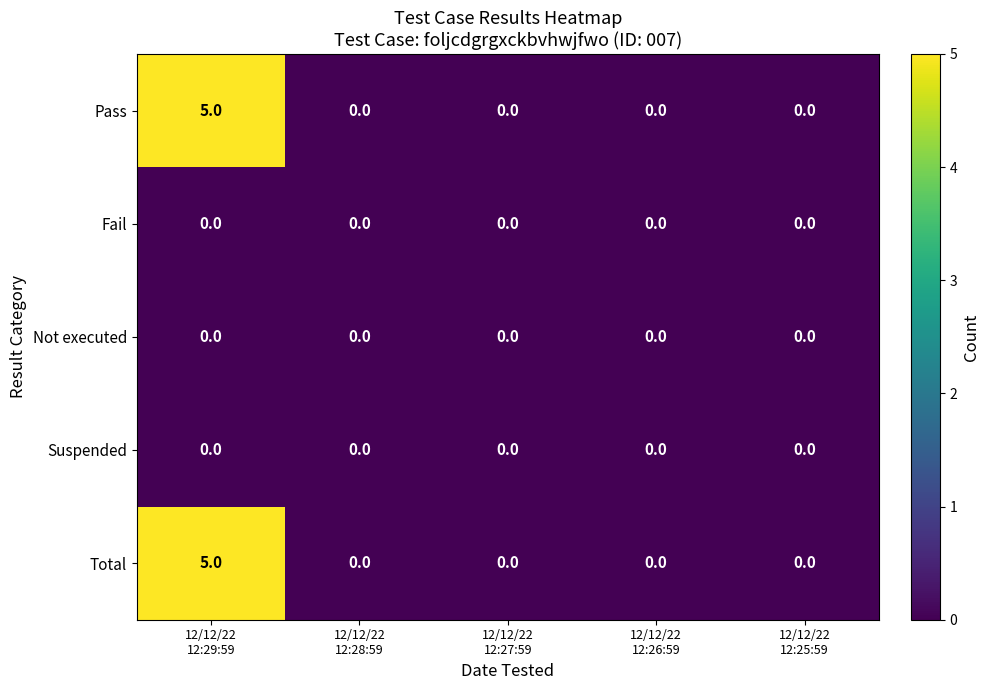

What is the maximum value shown in the chart?

5